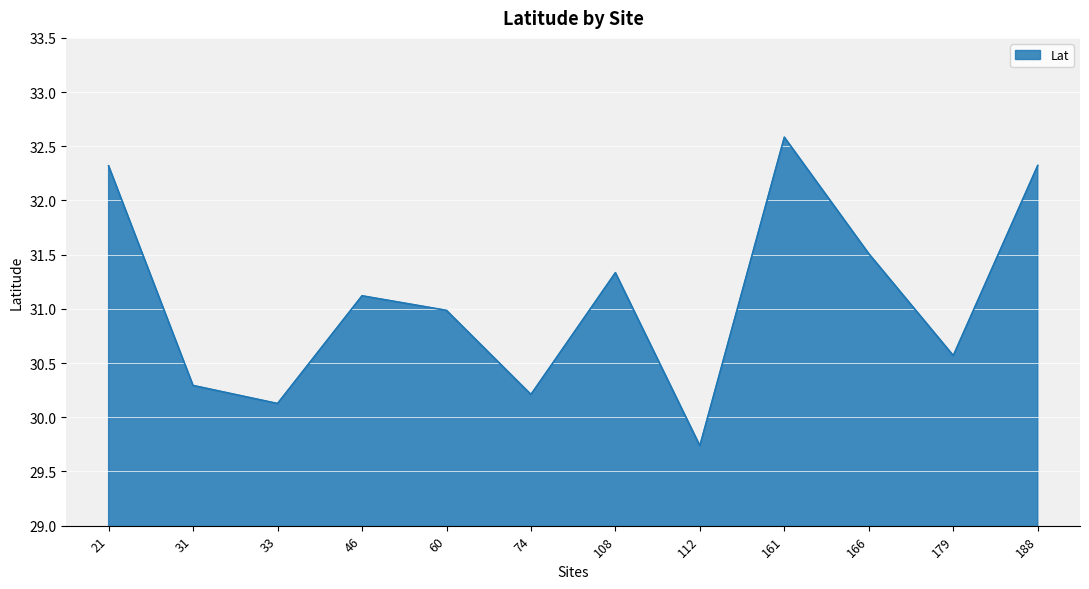

What is the average value?

31.1